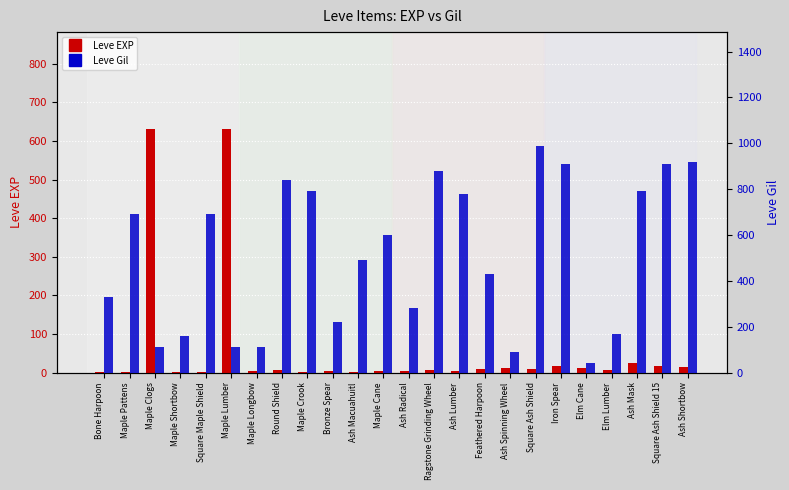

What is the highest value of the Leve Gil series?

990